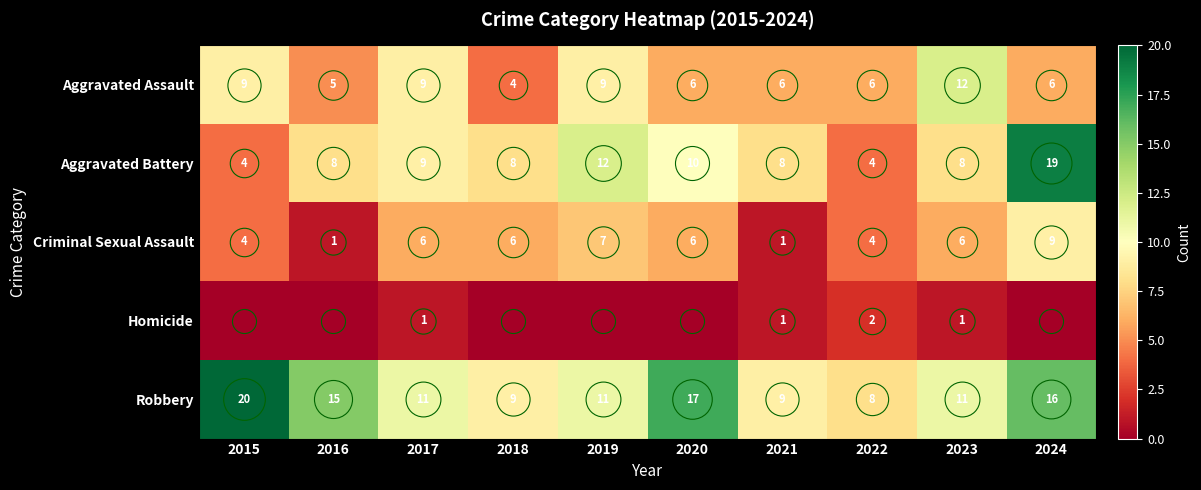

At which category is the sum across all series the highest?

2024